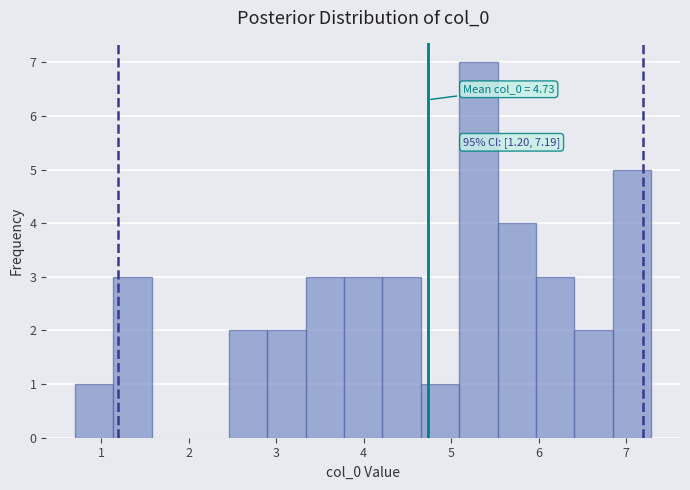

Which range on the x-axis has the tallest bar?

5.1 to 5.5